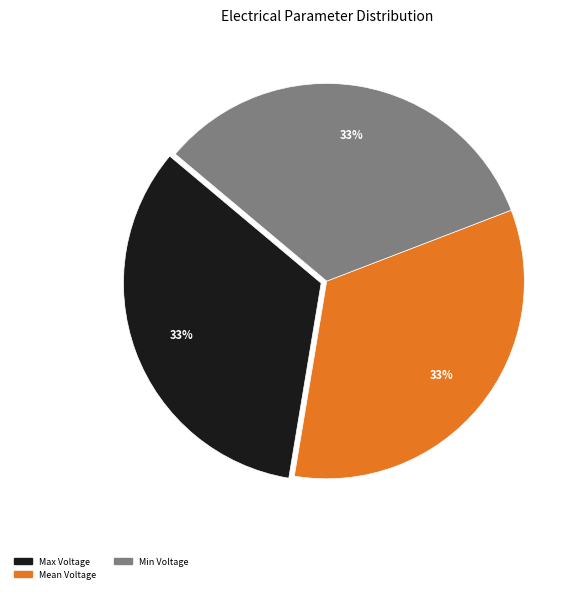

To the nearest percent, what is the difference between the largest and smallest slice percentages?

0%